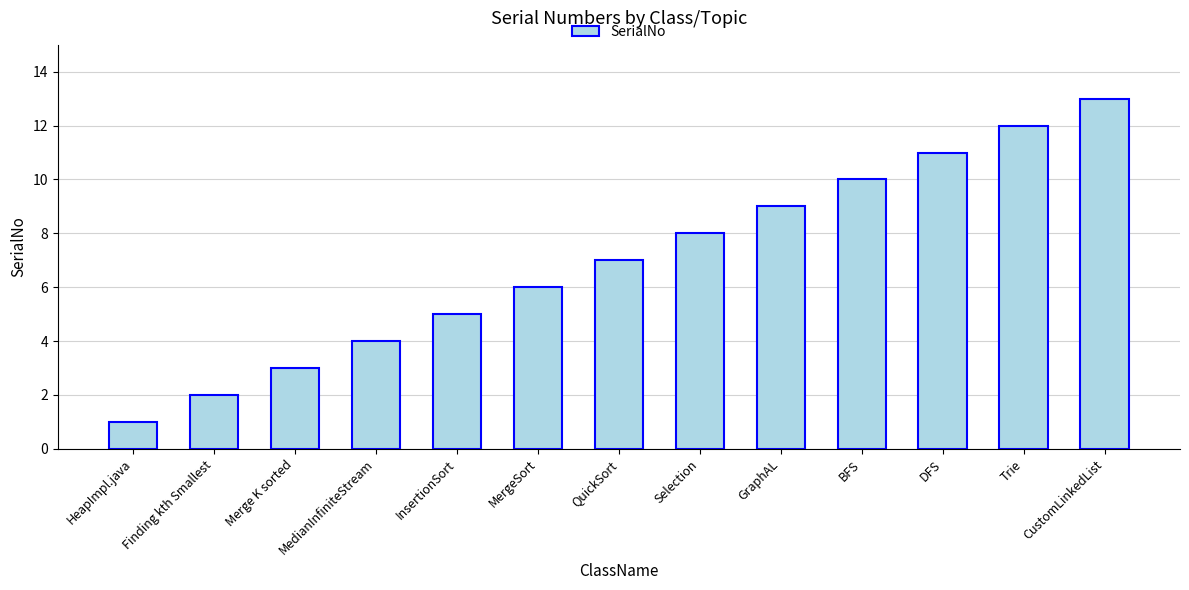

Between Merge K sorted and MergeSort, which is larger?

MergeSort